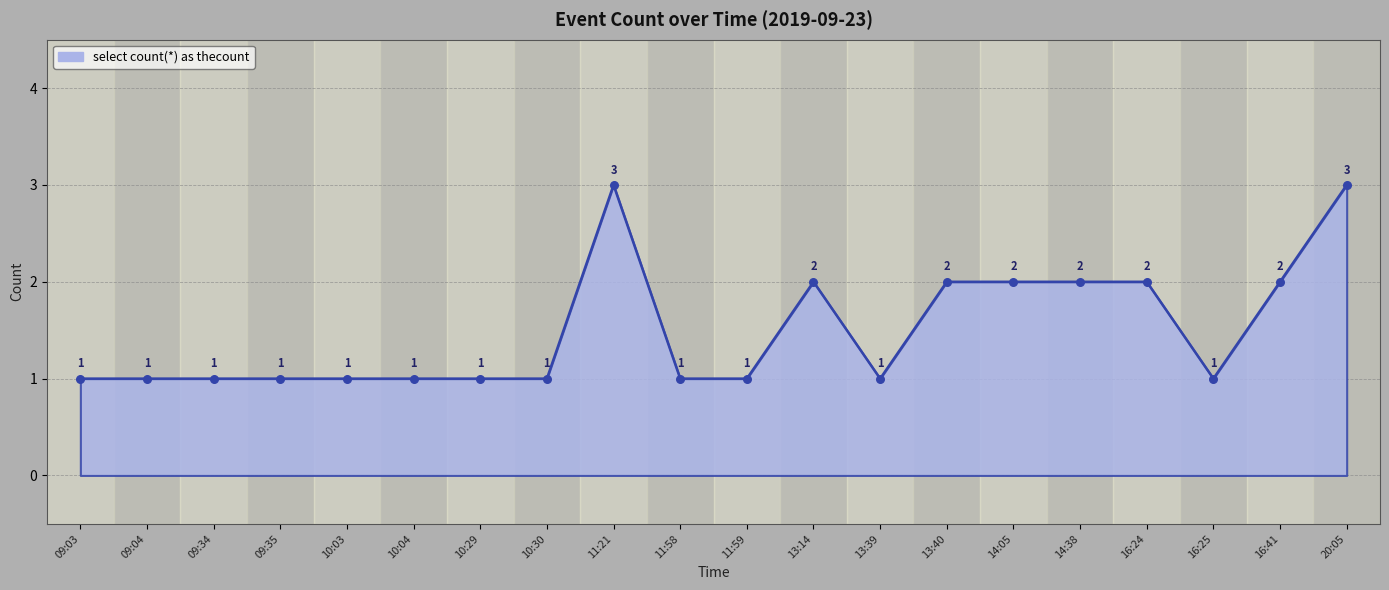

Which has a higher value, 13:40 or 10:30?

13:40